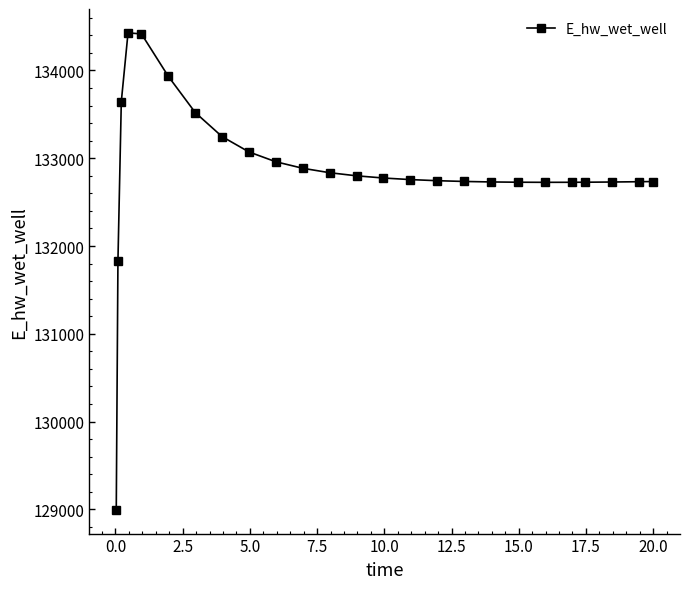

How many values exceed 132756?

13